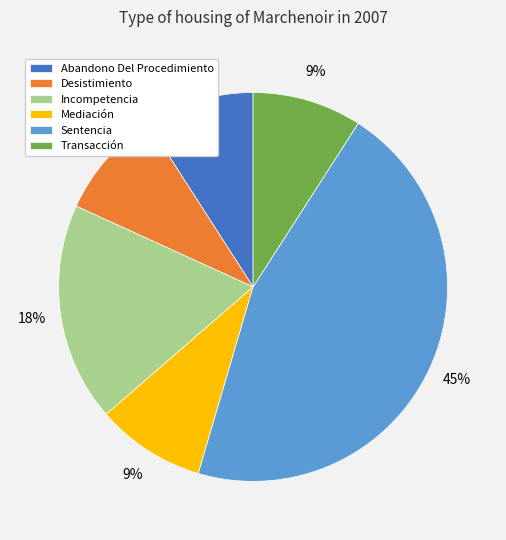

To the nearest percent, what portion does Abandono Del Procedimiento represent?

9%